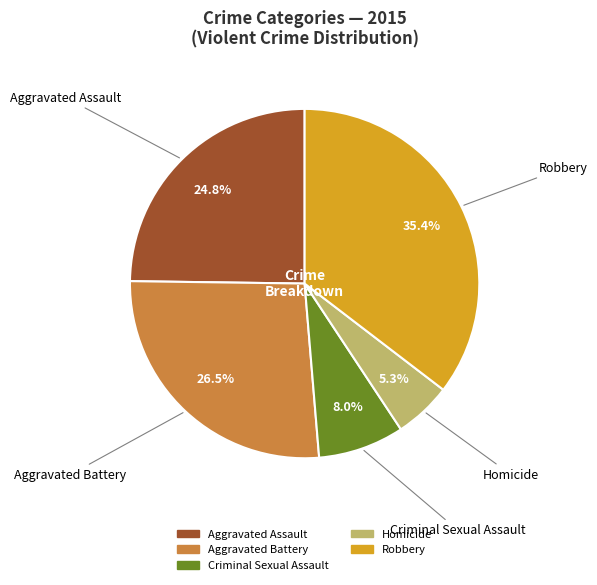

What percentage is the Criminal Sexual Assault slice, to the nearest percent?

8%